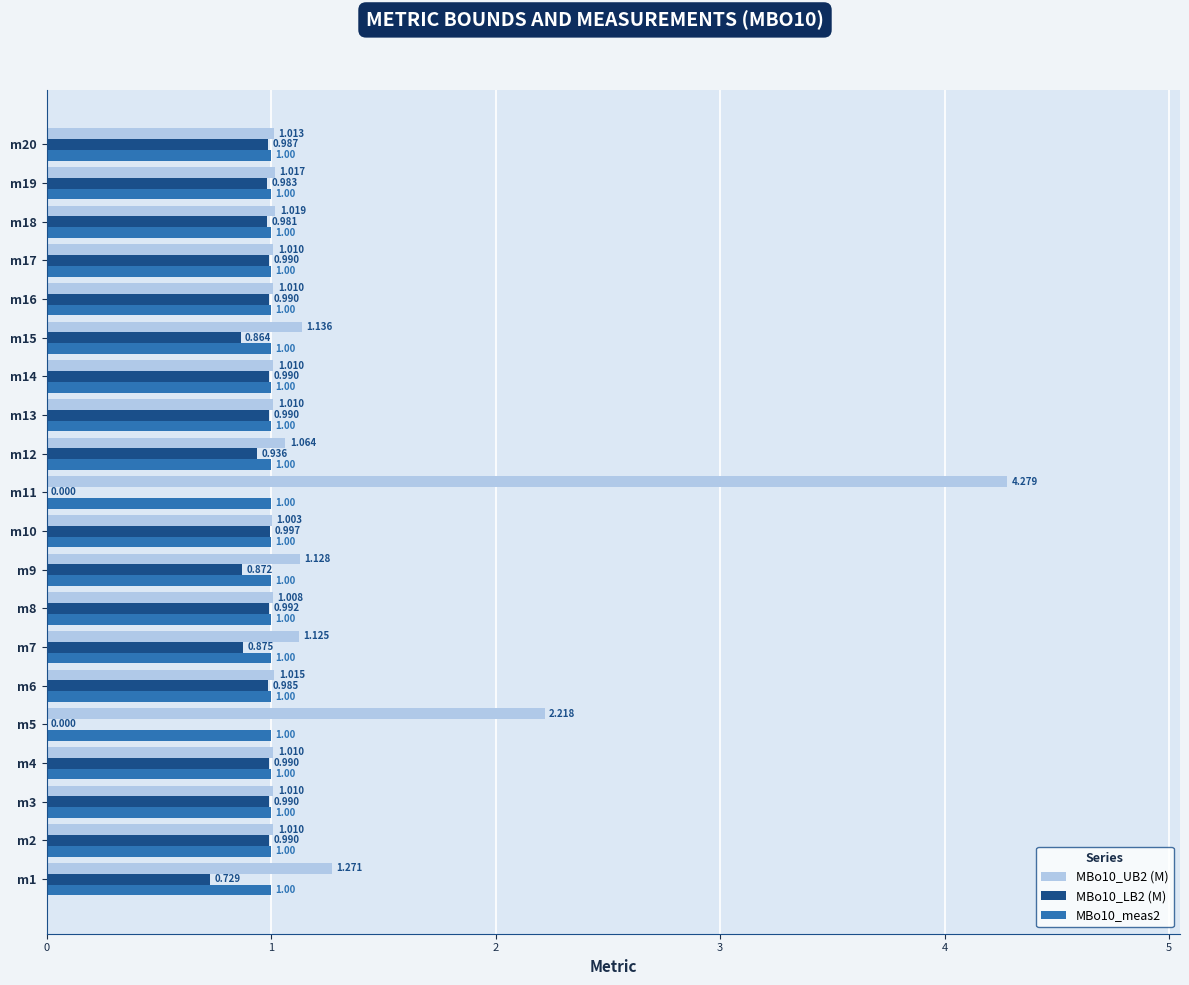

Is the value of MBo10_LB2 (M) at m20 greater than the value of MBo10_UB2 (M) at m17?

No